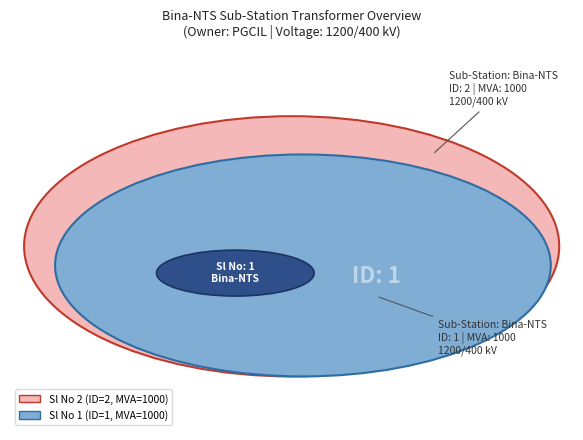

Which has a higher value, 2 or 1?

2